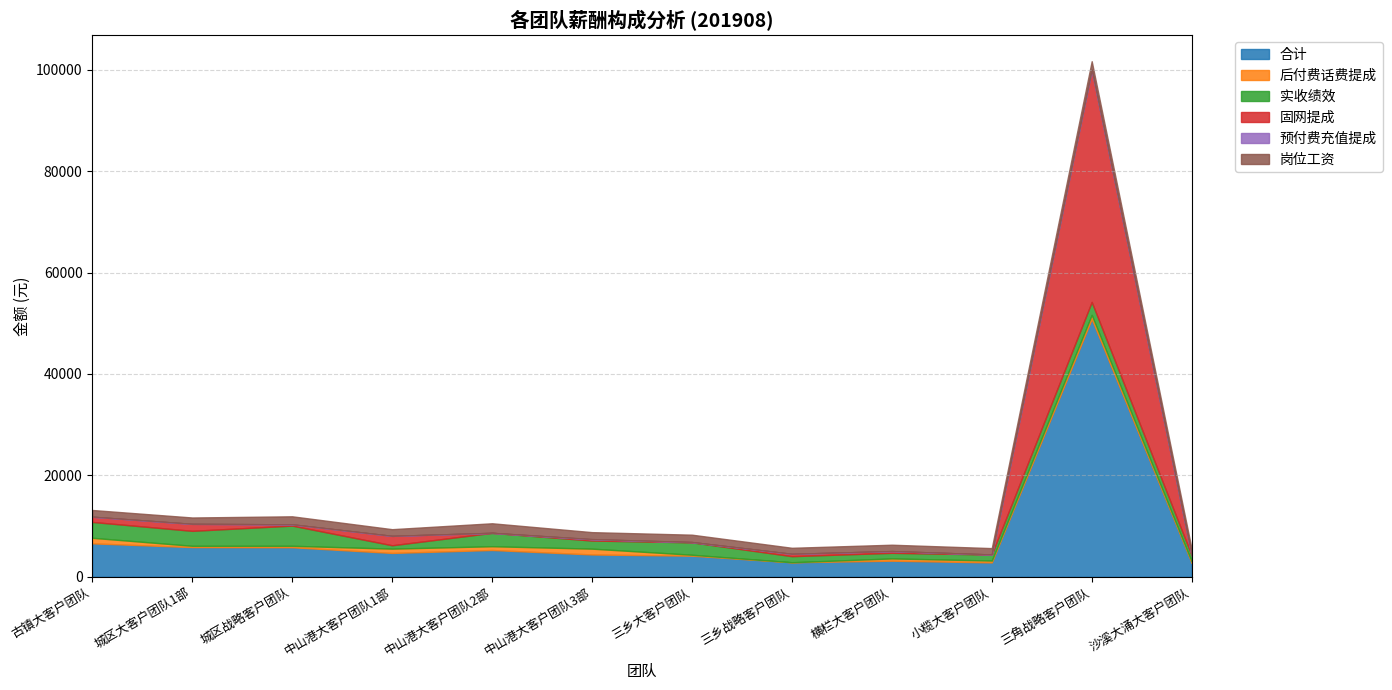

How many interior local valleys does the 后付费话费提成 series have?

4